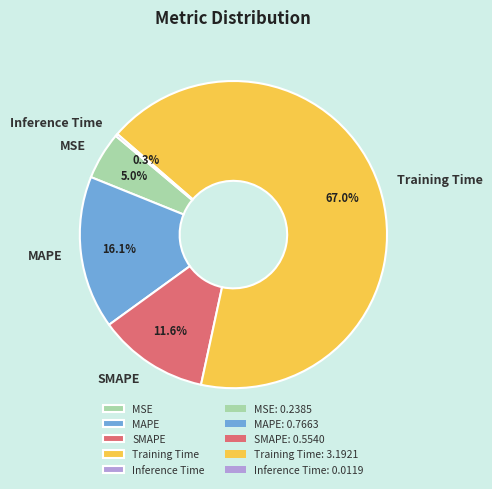

Combined, what portion of the pie is SMAPE and MSE?

16.6%